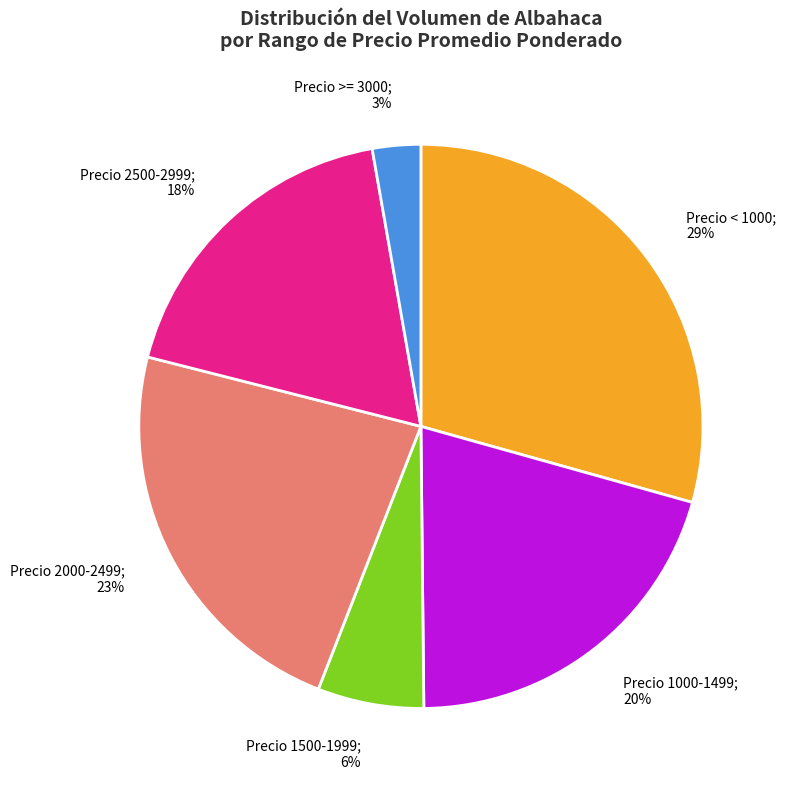

Does any single category account for the majority?

No